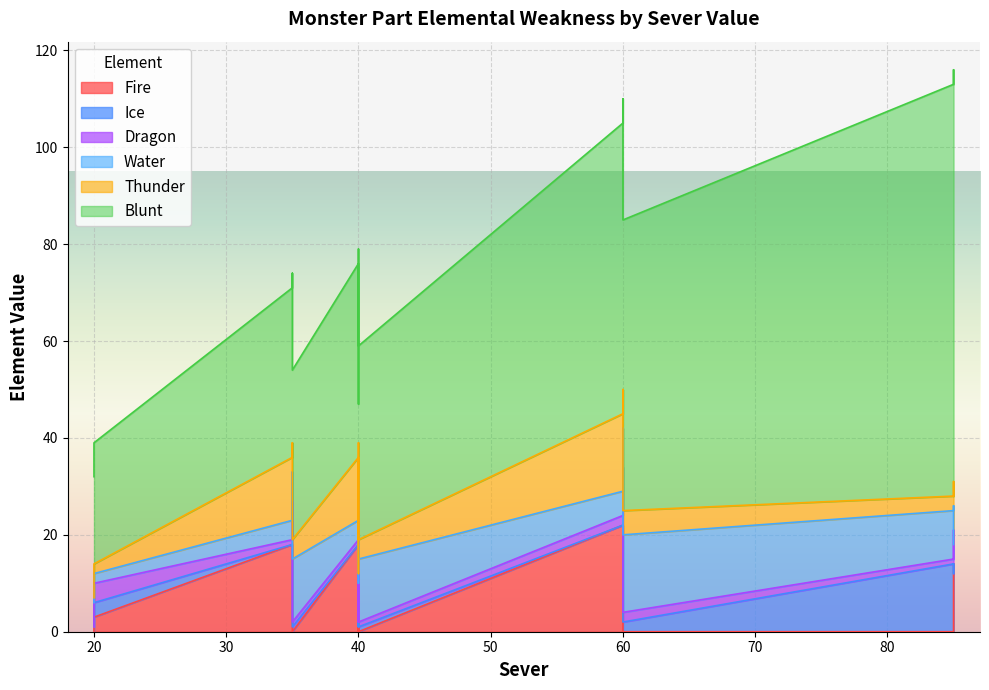

Which series ends up on top after the final intersection of Ice and Thunder?

Ice